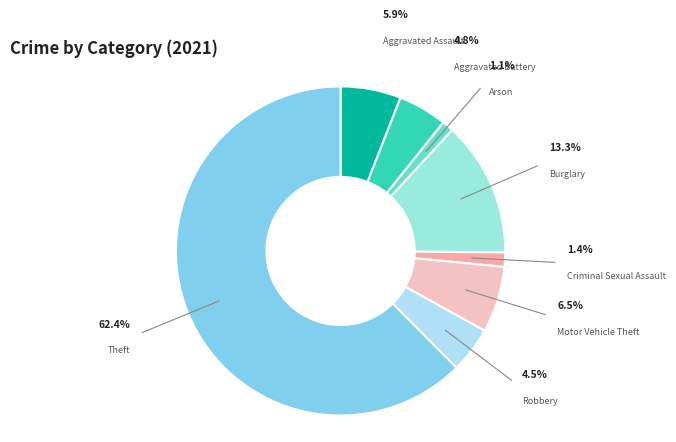

What is the majority slice?

Theft